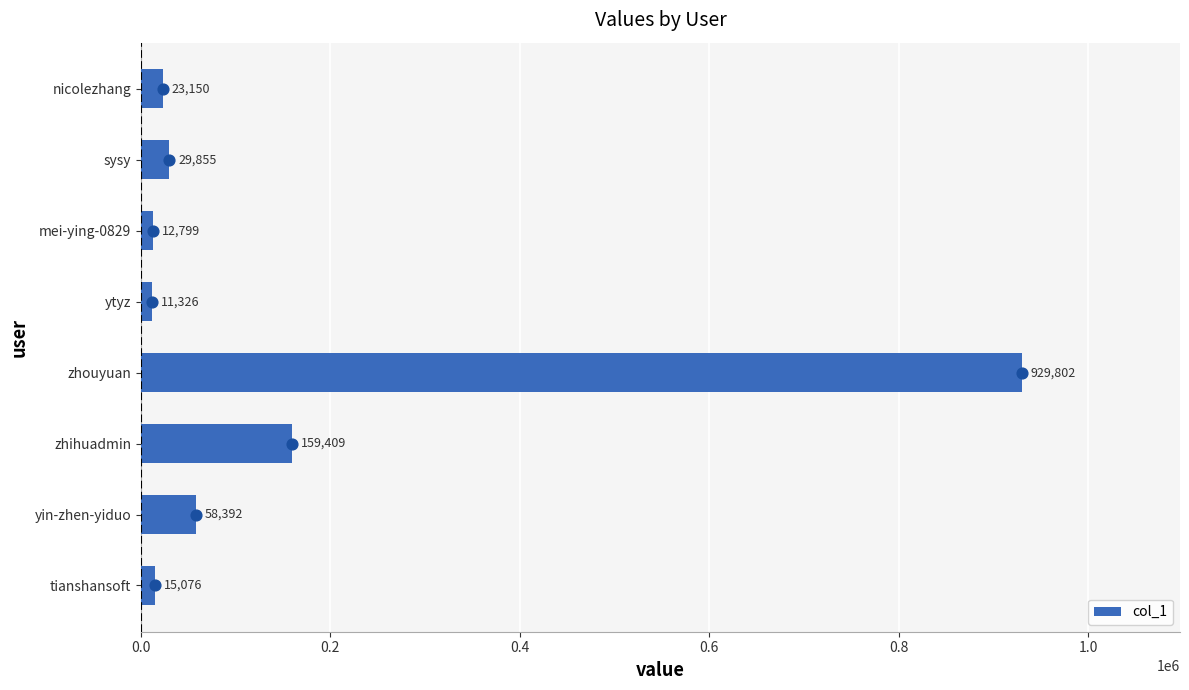

Where is col_1 nearest to the value 470564?

zhihuadmin